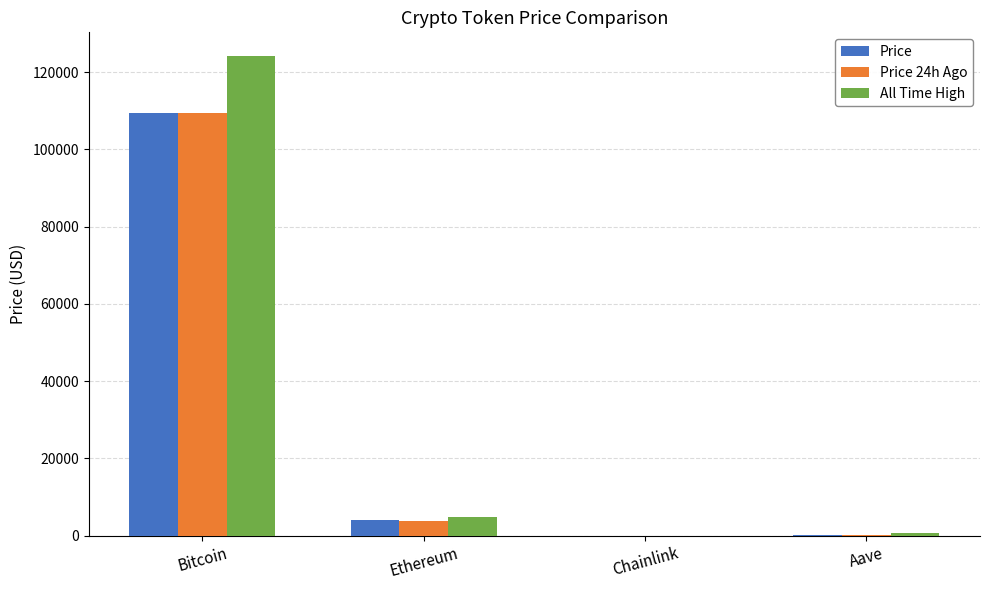

What is the difference between the Price 24h Ago values at Ethereum and Chainlink?

3882.4